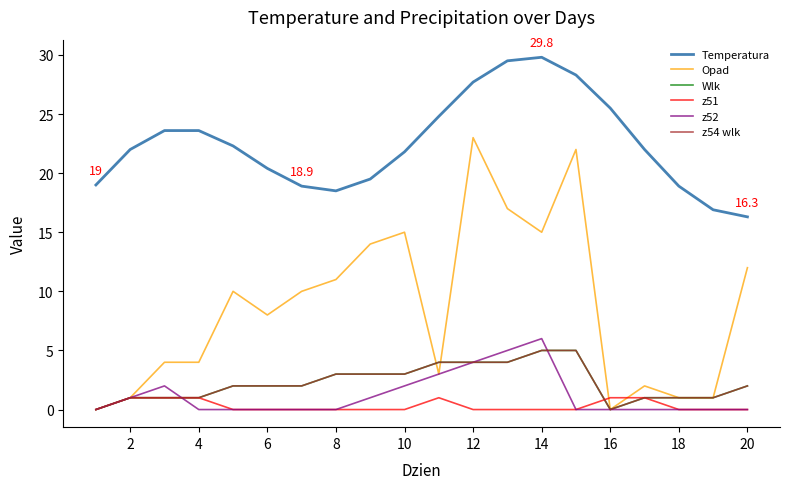

Which series has the largest range (max minus min)?

Opad